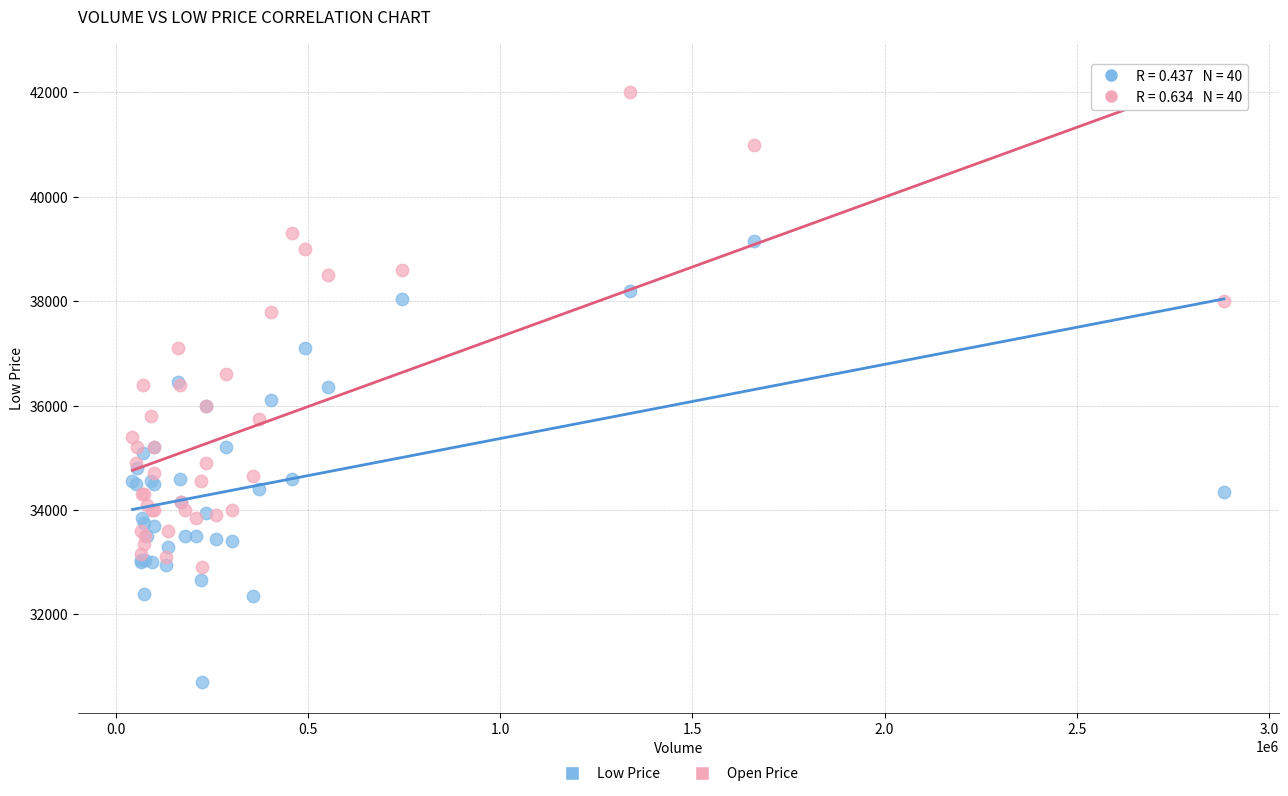

What is the X range (max minus min) for the scatter plot?

2840569